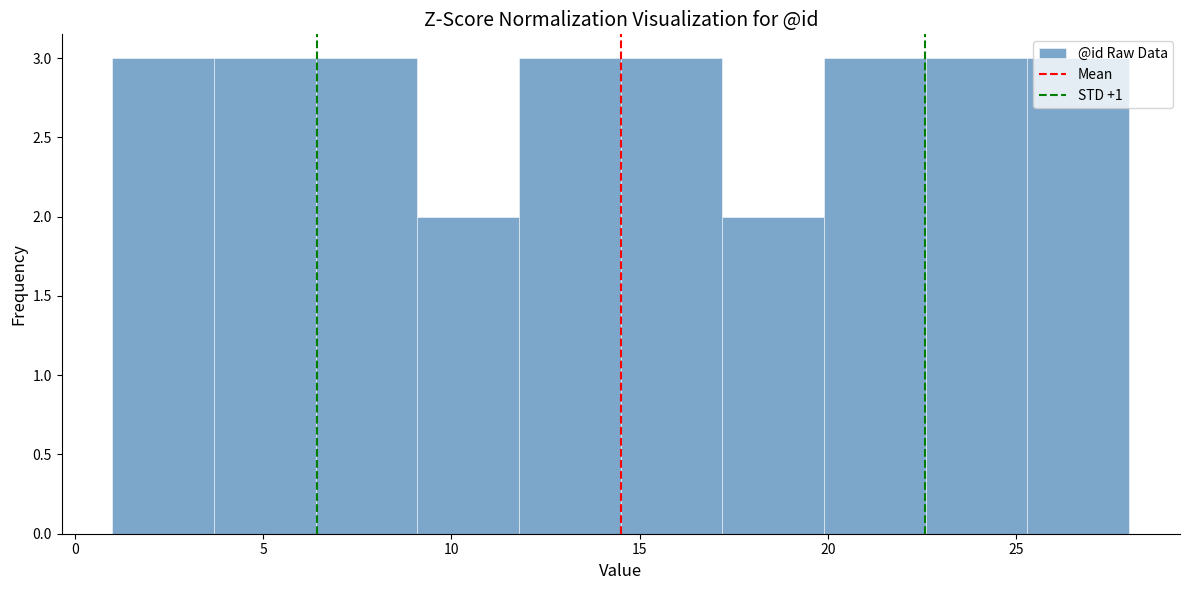

Reading left to right, list every bar in this chart as the range it spans on the x-axis followed by its height. Neither the bar edges nor the heights are printed on the chart, so give them approximately, as read against the axes.

1.0 to 3.7: 3
3.7 to 6.4: 3
6.4 to 9.1: 3
9.1 to 11.8: 2
11.8 to 14.5: 3
14.5 to 17.2: 3
17.2 to 19.9: 2
19.9 to 22.6: 3
22.6 to 25.3: 3
25.3 to 28.0: 3